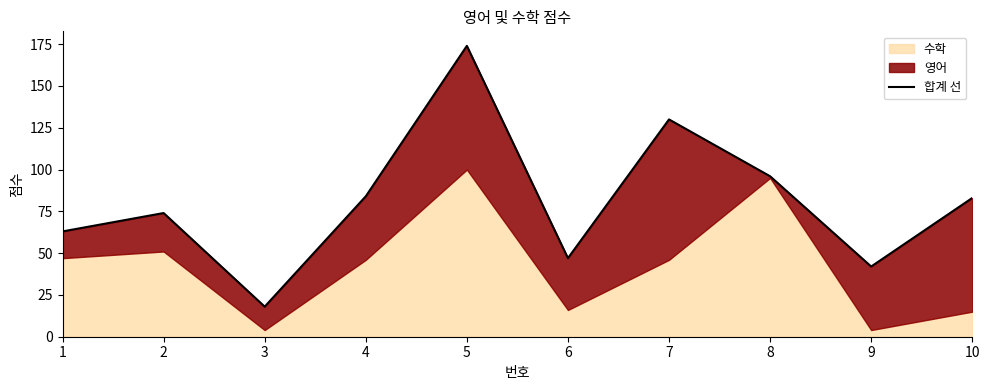

Reading left to right, extract all data points from this chart.

1=63	2=74	3=18	4=84	5=174	6=47	7=130	8=96	9=42	10=83